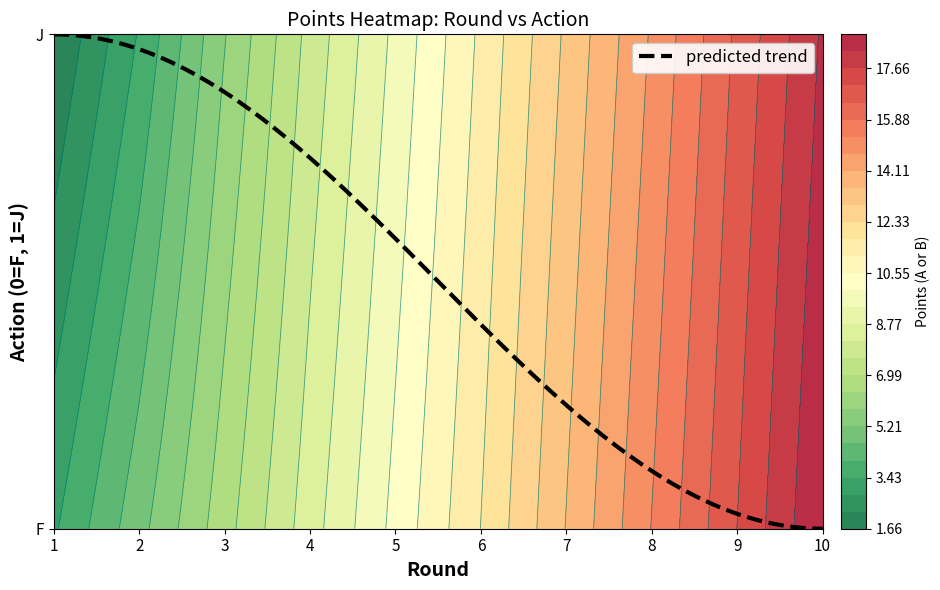

What is the difference between the maximum and minimum values in the F series?

15.5